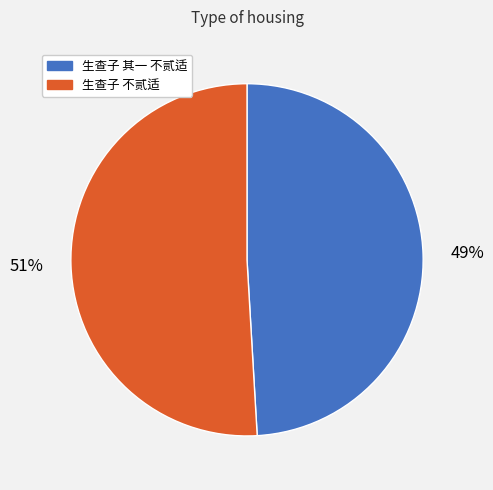

Approximately how many times larger is the value at 生查子 其一 不贰适 compared to 生查子 不贰适?

1.0